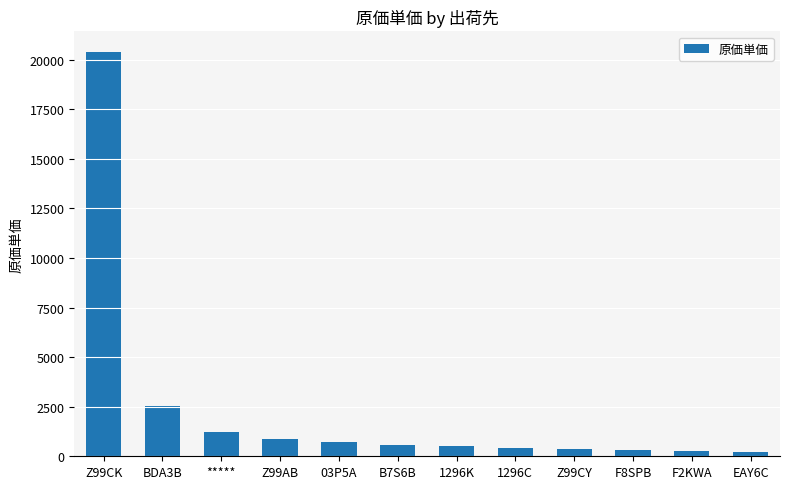

Is it true that the value at BDA3B is 2515.7?

True